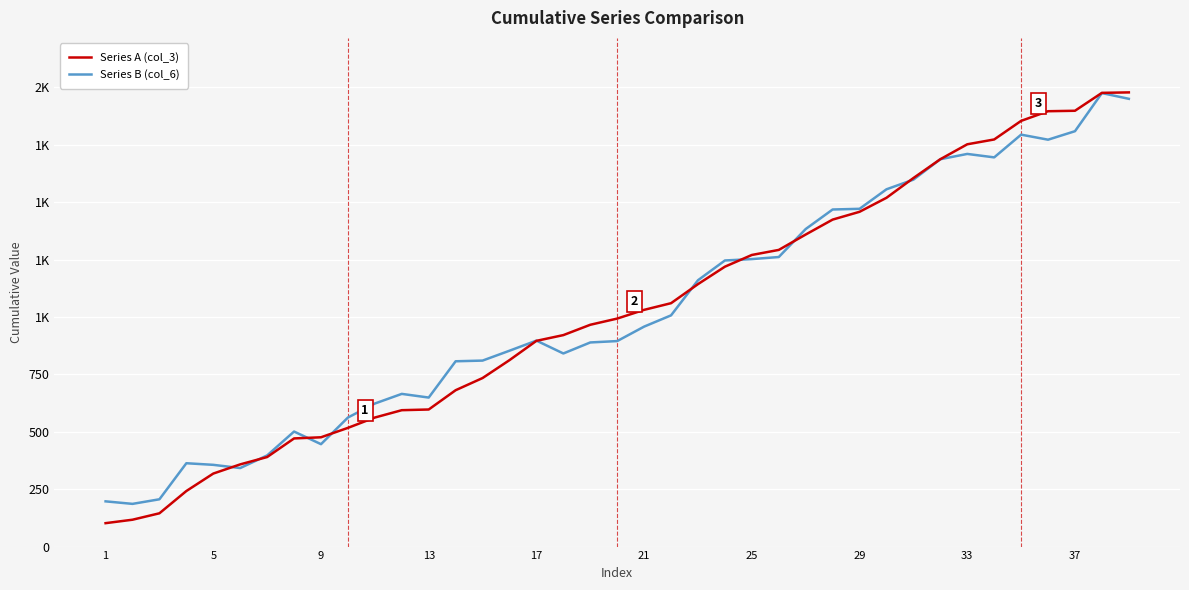

What are all the series names shown in the legend?

Series A (col_3), Series B (col_6)